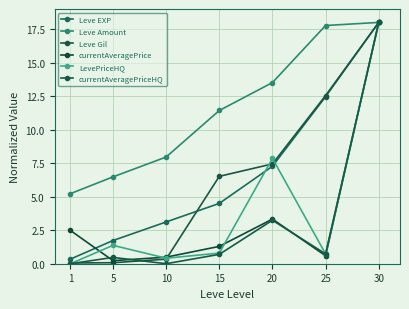

Reading right to left, list all the values displayed in this chart.

Leve EXP: 18.0	12.5	7.3	4.5	3.1	1.7	0.3
Leve Amount: 18.0	17.8	13.5	11.4	8.0	6.5	5.2
Leve Gil: 18.0	12.5	7.4	6.5	0.3	0.1	0.1
currentAveragePrice: 18.0	0.6	3.3	1.3	0.5	0.2	2.5
LevePriceHQ: 18.0	0.7	7.9	0.8	0.4	1.4	0.0
currentAveragePriceHQ: 18.0	0.7	3.2	0.7	0.0	0.5	0.0